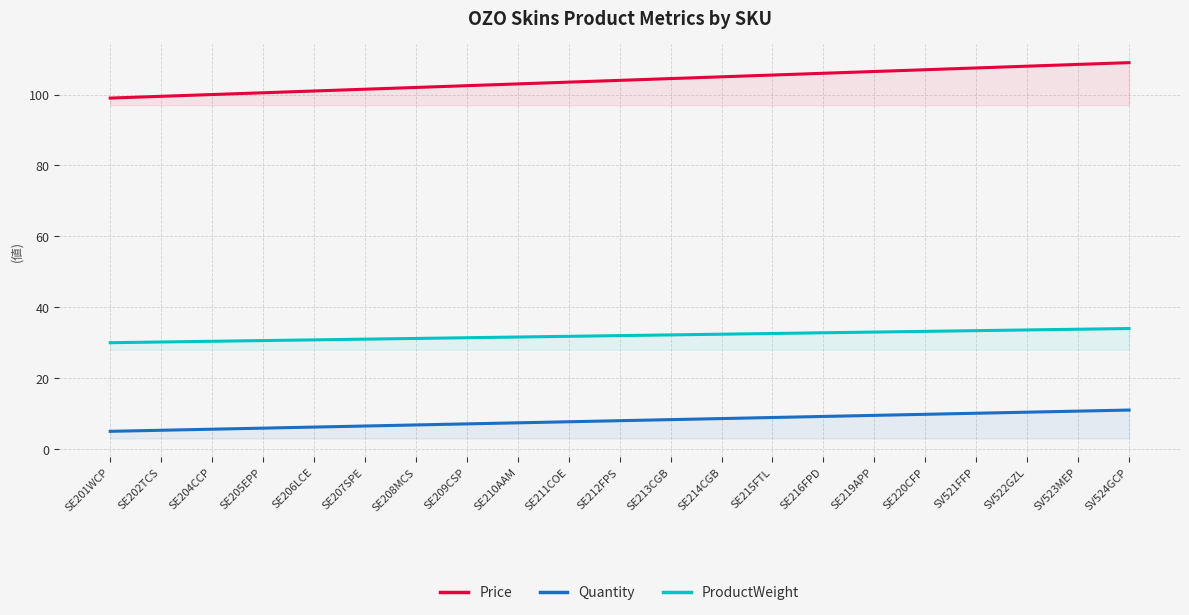

What is the spread (max minus min) of values at SV521FFP?

97.4